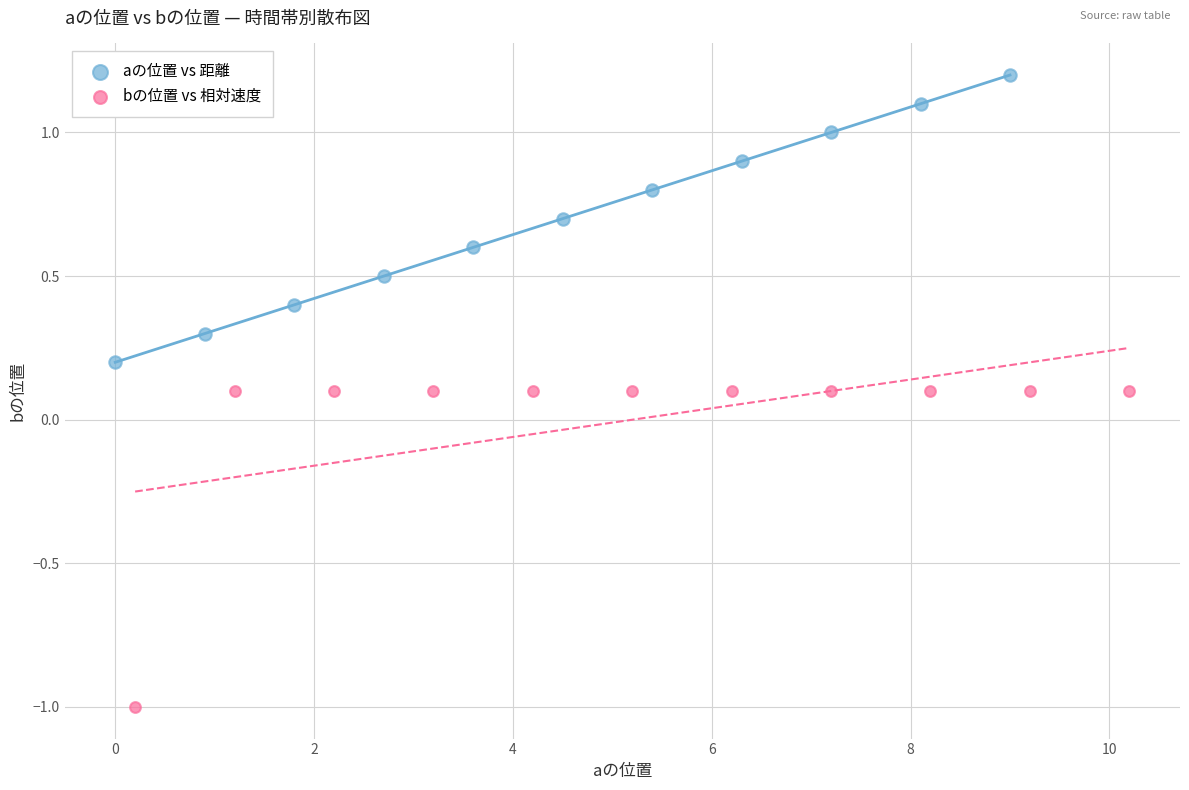

Which series contains the highest Y value?

aの位置 vs 距離